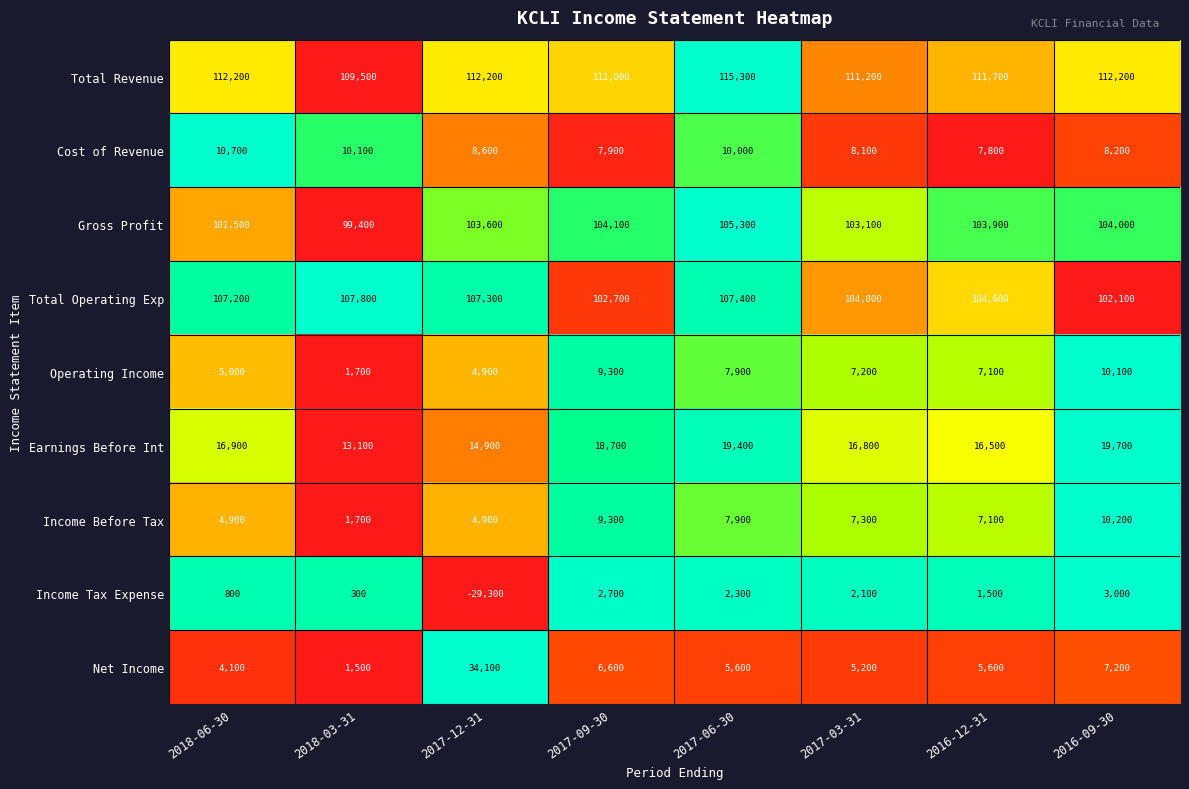

At which category does the chart reach its minimum across all series?

2017-12-31